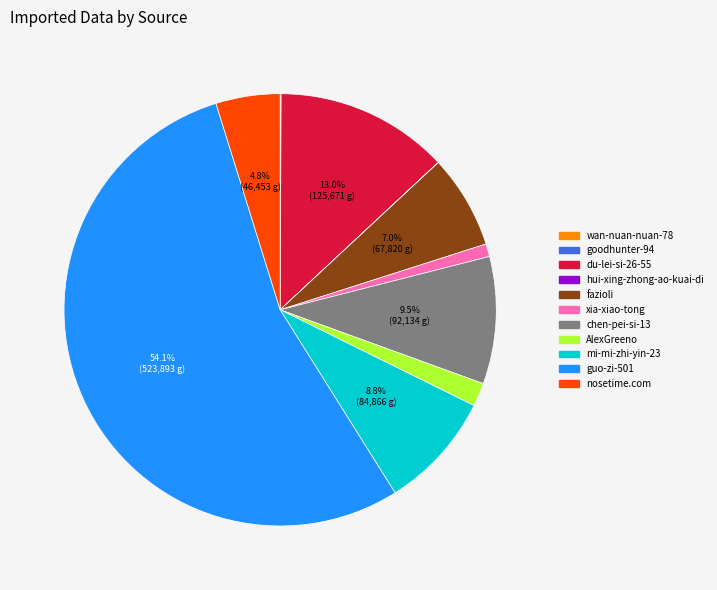

Does guo-zi-501 account for over 50% of the chart?

Yes